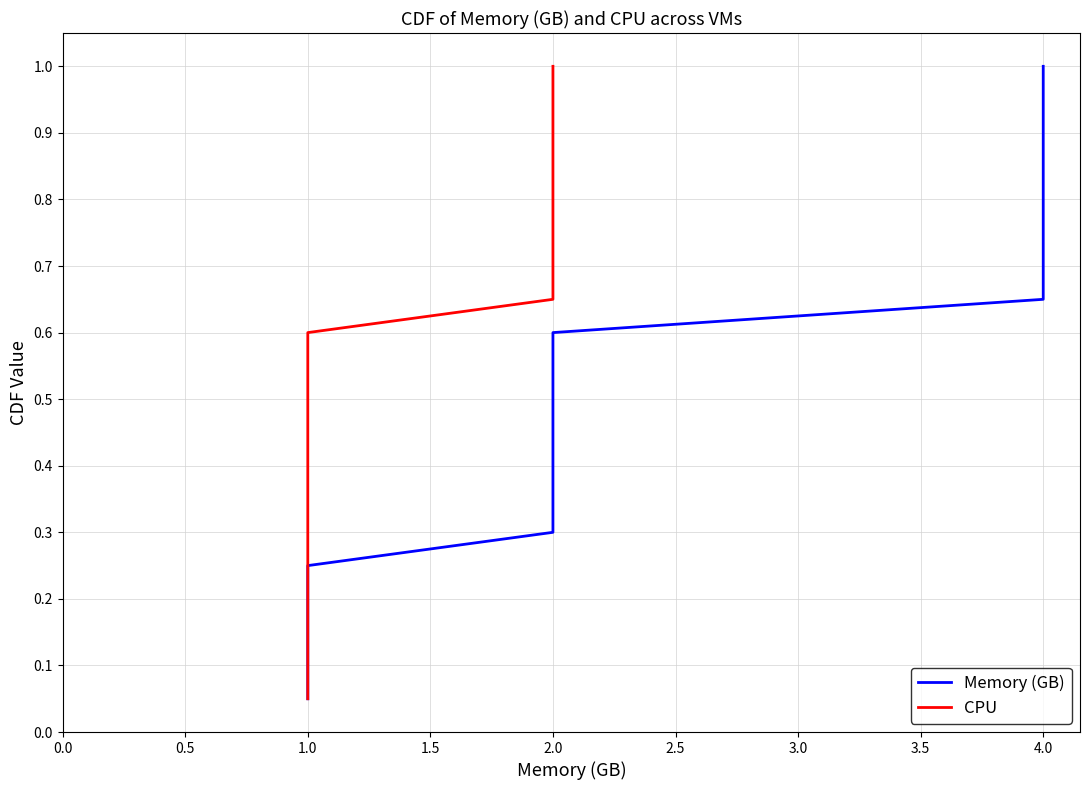

How many lines are shown in the chart?

2